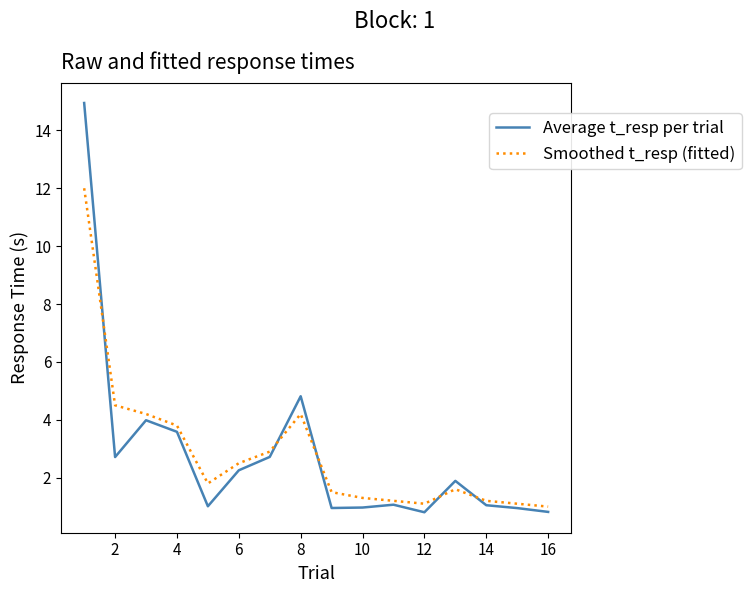

Which series has the widest spread of values?

Average t_resp per trial